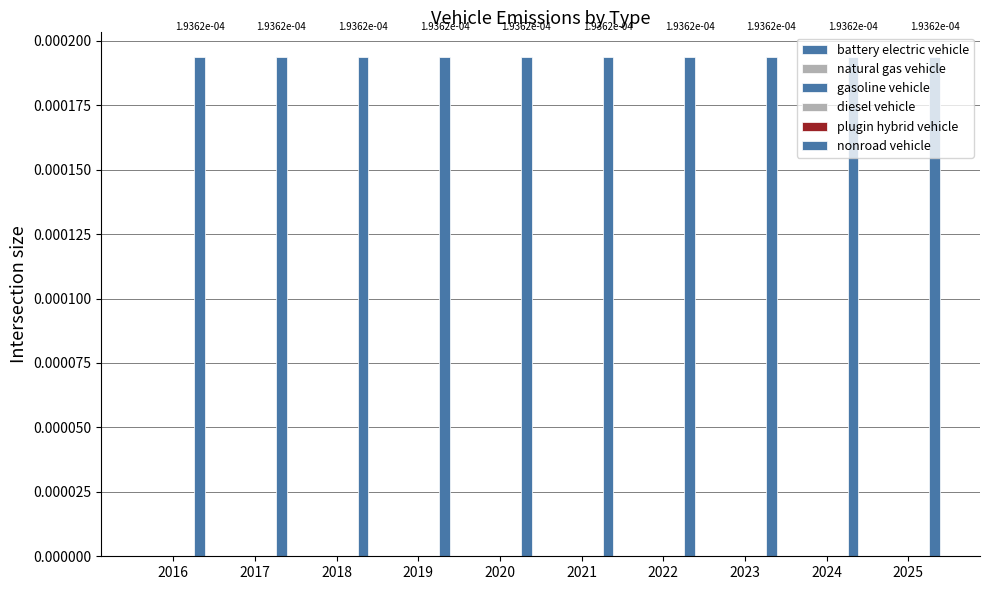

The value of natural gas vehicle at 2017 is 0.0. True or false?

True